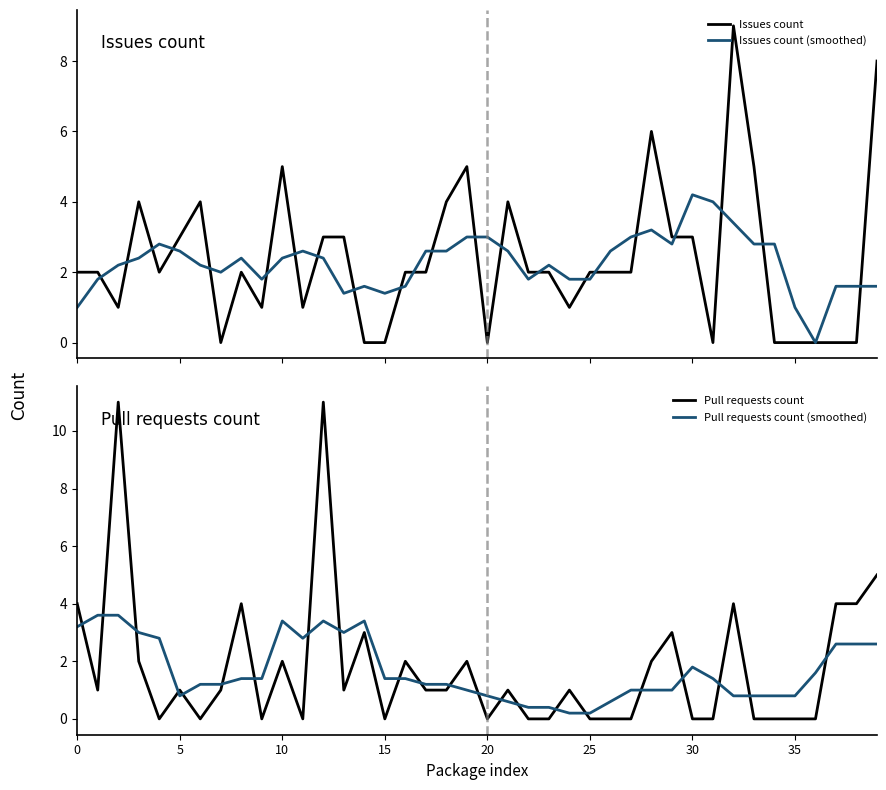

What is the highest value of the Issues count series?

9.0